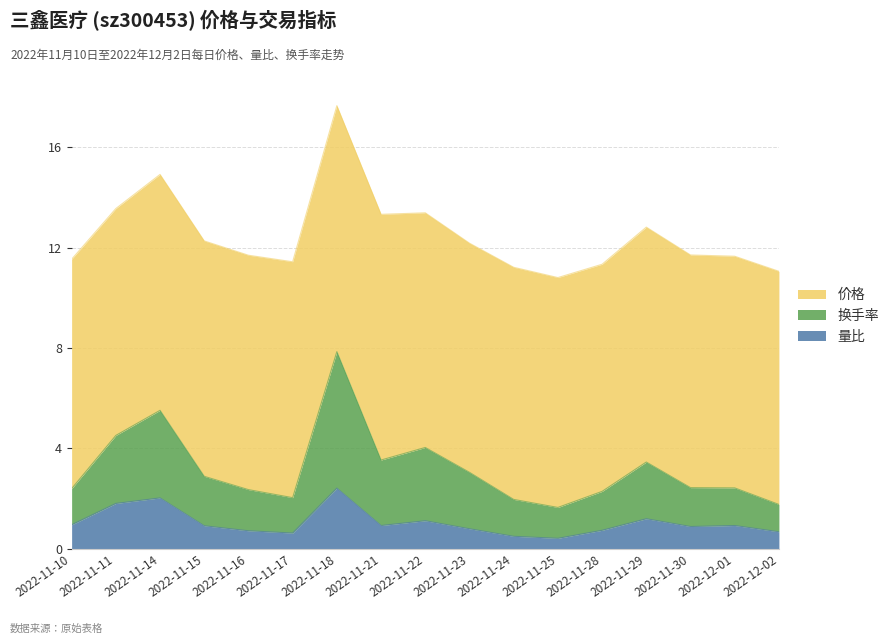

At which category is the sum across all series the highest?

2022-11-18